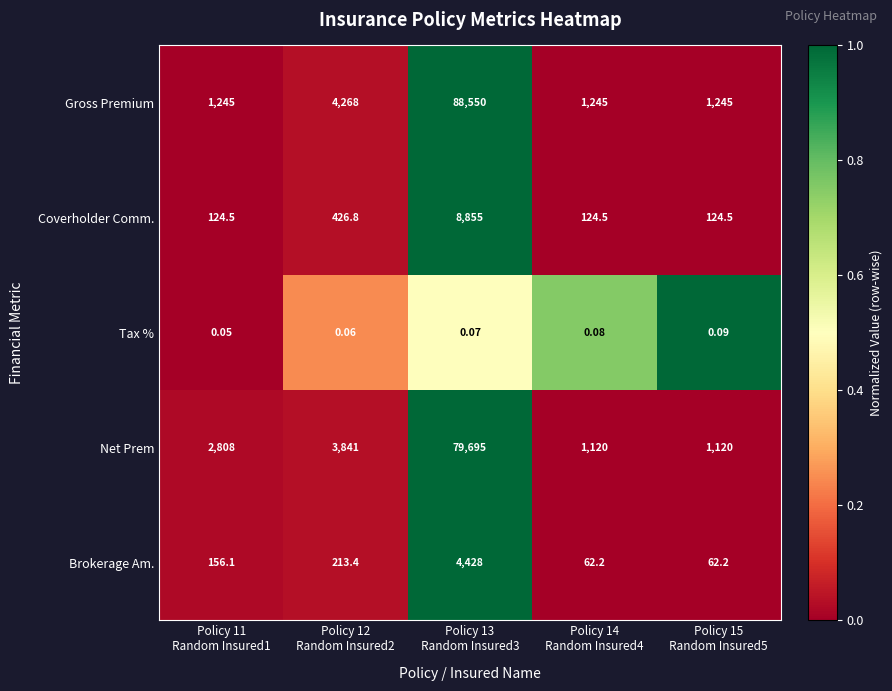

How many data points in Brokerage Am. are less than 156?

2